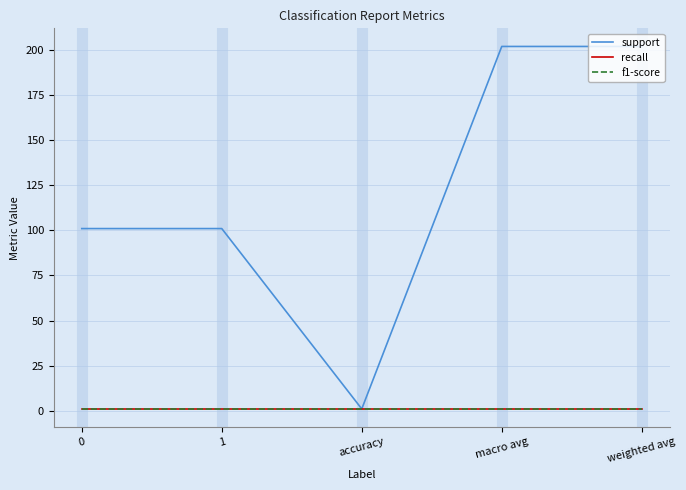

Is this an area chart (filled region under the line)?

No